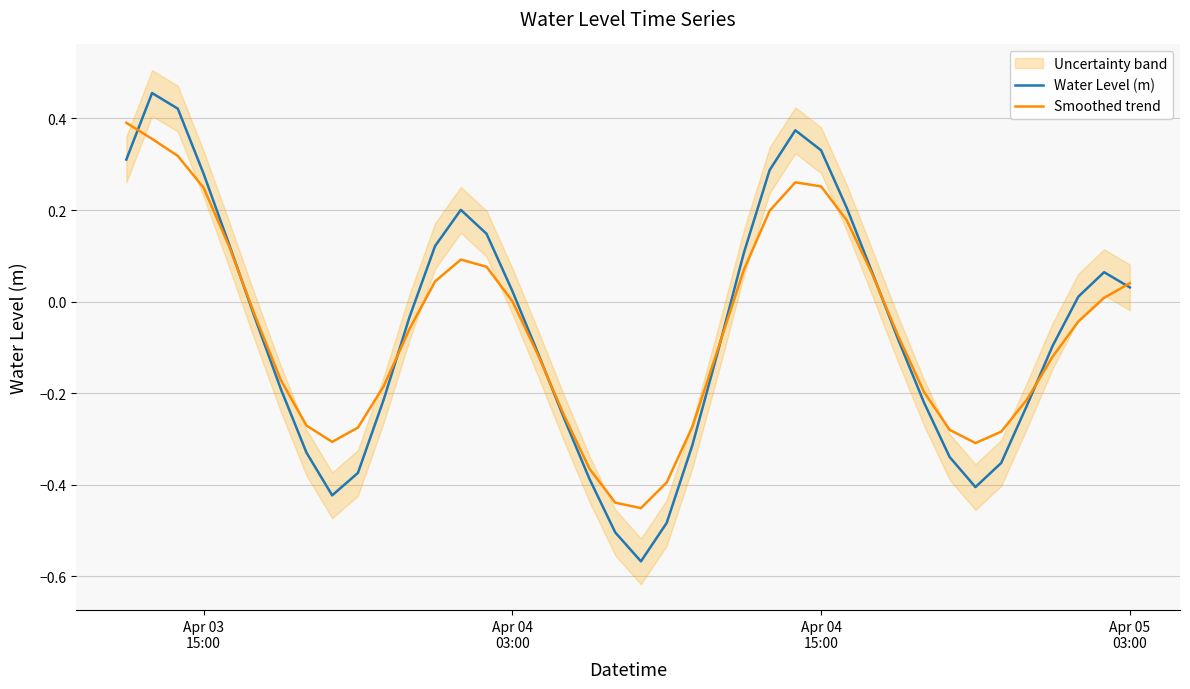

Which series has the largest range (max minus min)?

Water Level (m)